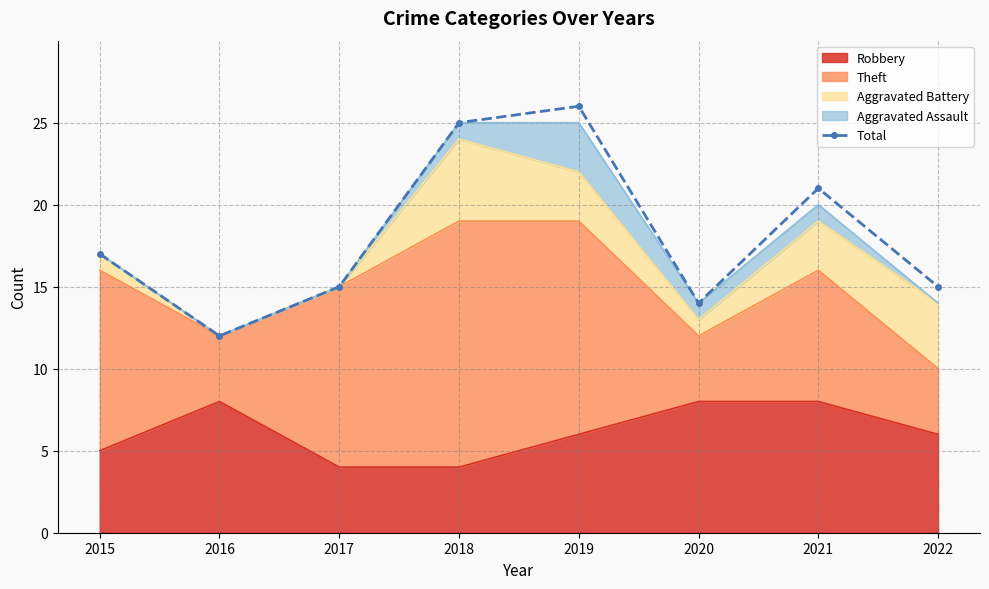

How many data points are above 17?

3